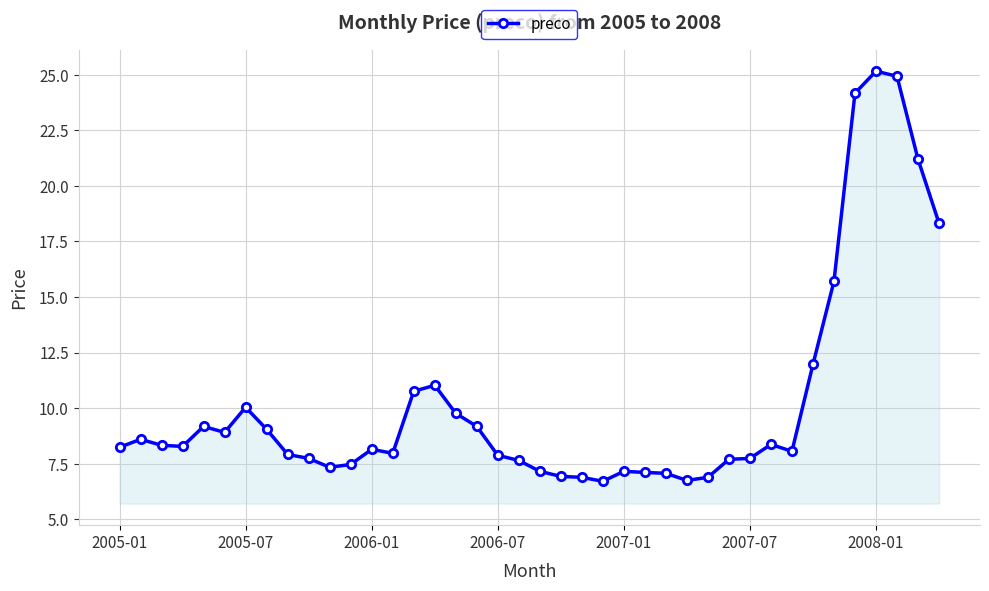

True or false: the data has more than 2 interior local peaks.

True